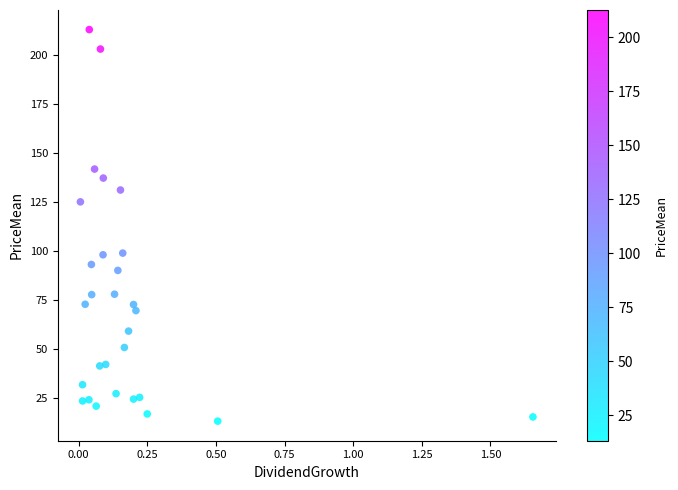

What is the range of X values (max minus min)?

1.6